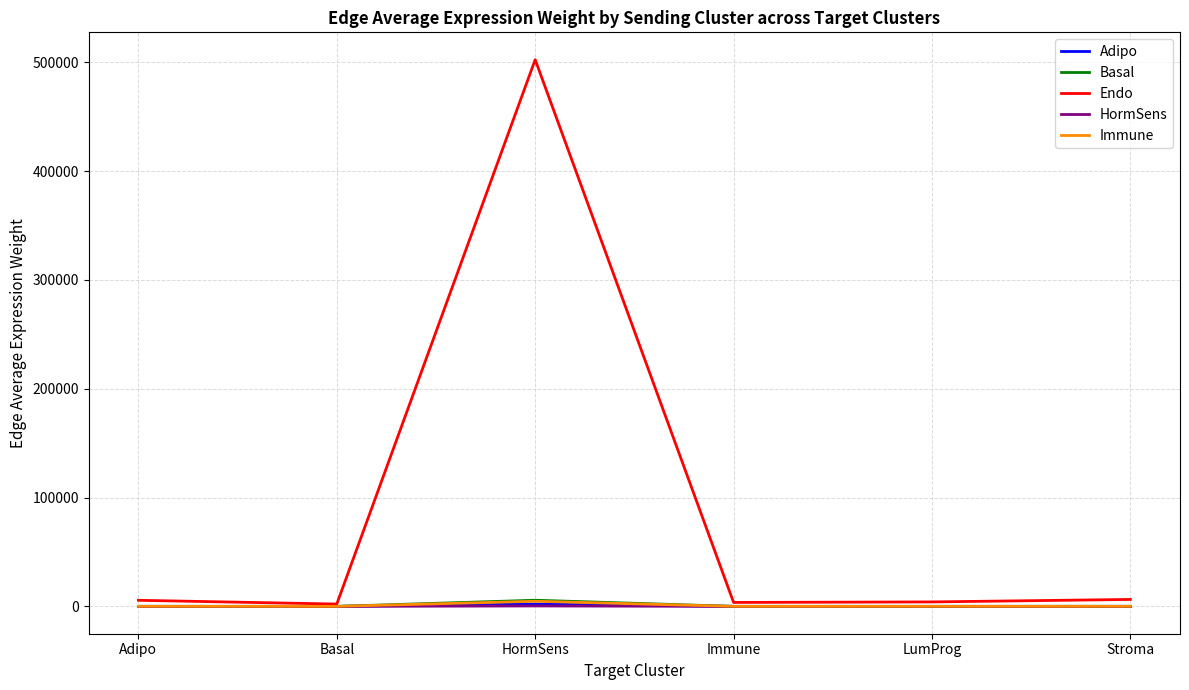

What position from the right is LumProg?

2